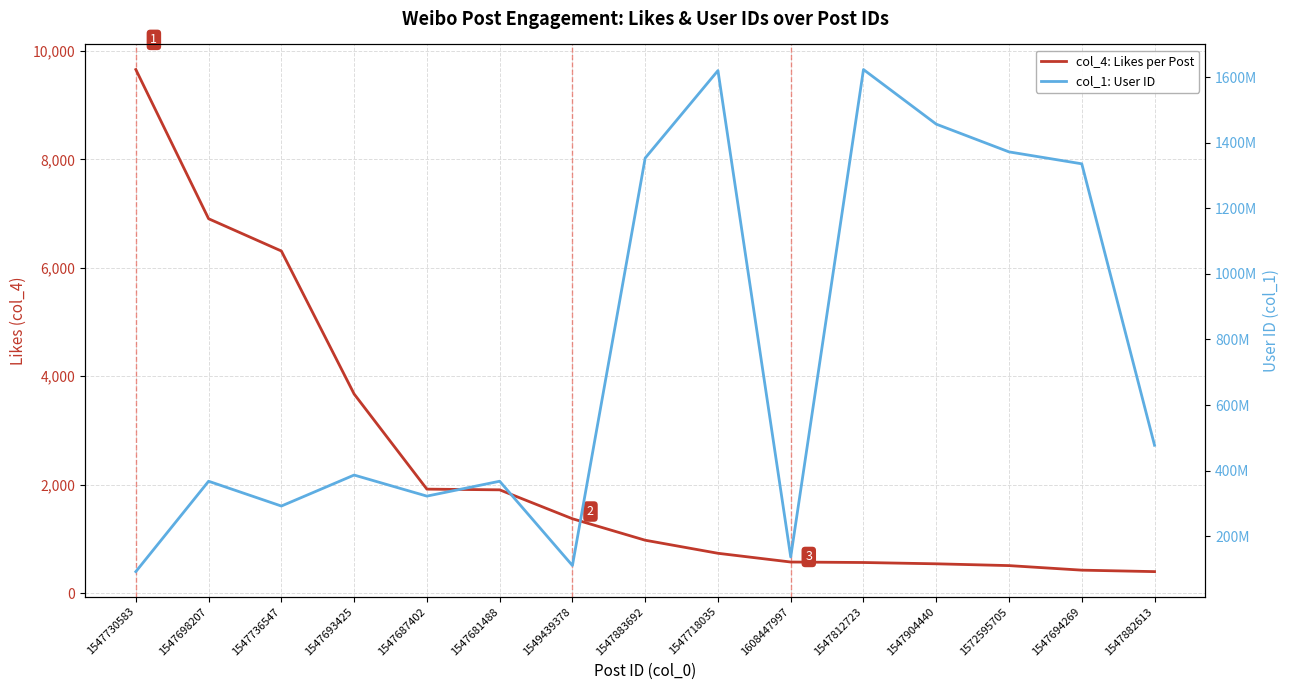

Does the chart display data point markers on the line(s)?

No